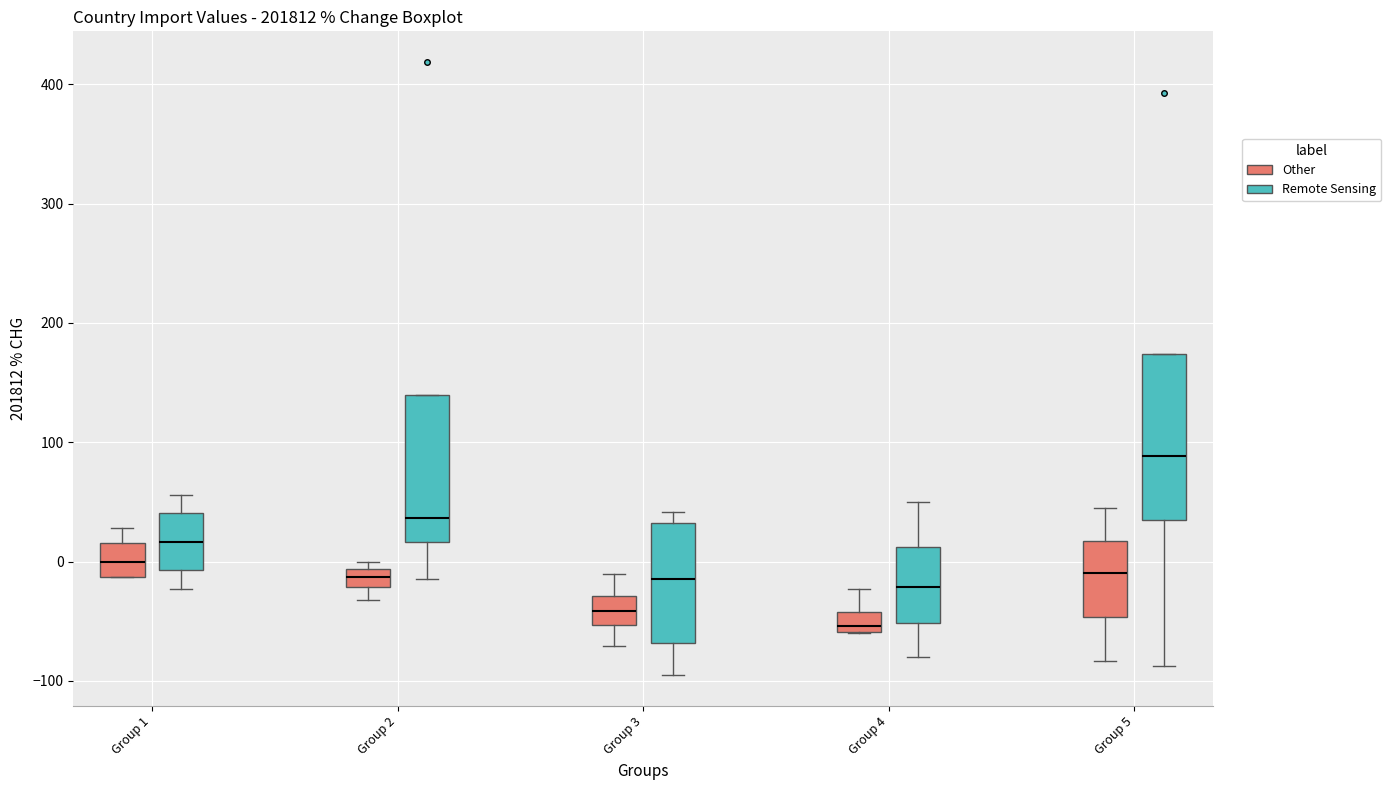

Where is the lower edge of the box for Group 4 (Other) on the y-axis? The values are not printed on the chart, so give them approximately, as read against the axis.

-60